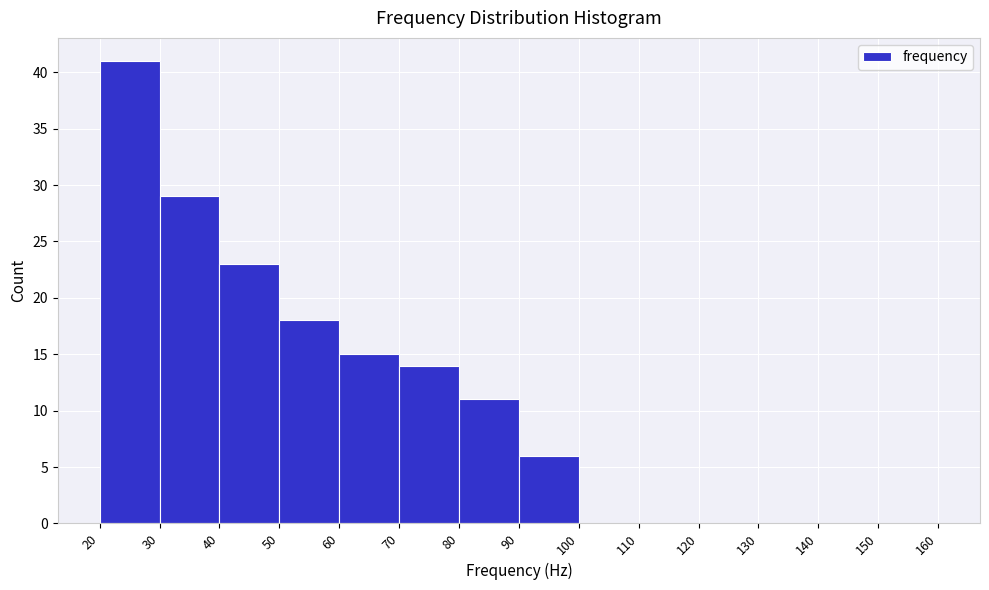

Over which range of the x-axis is the bar tallest?

20 to 30